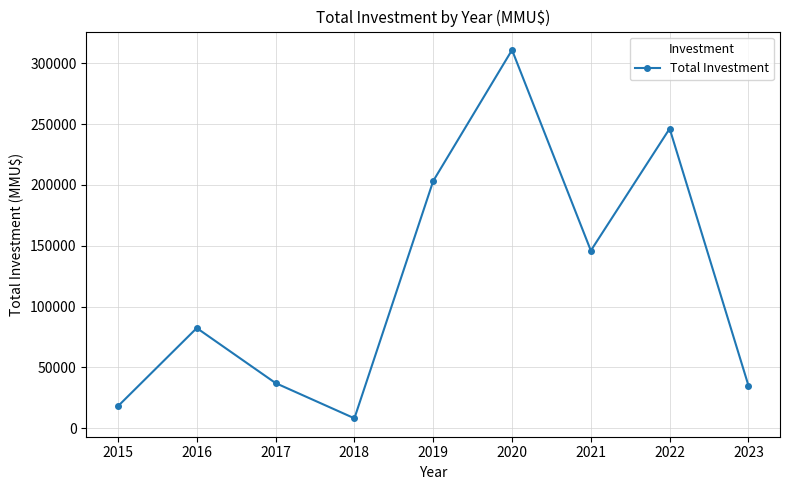

How many data points does each series have?

9